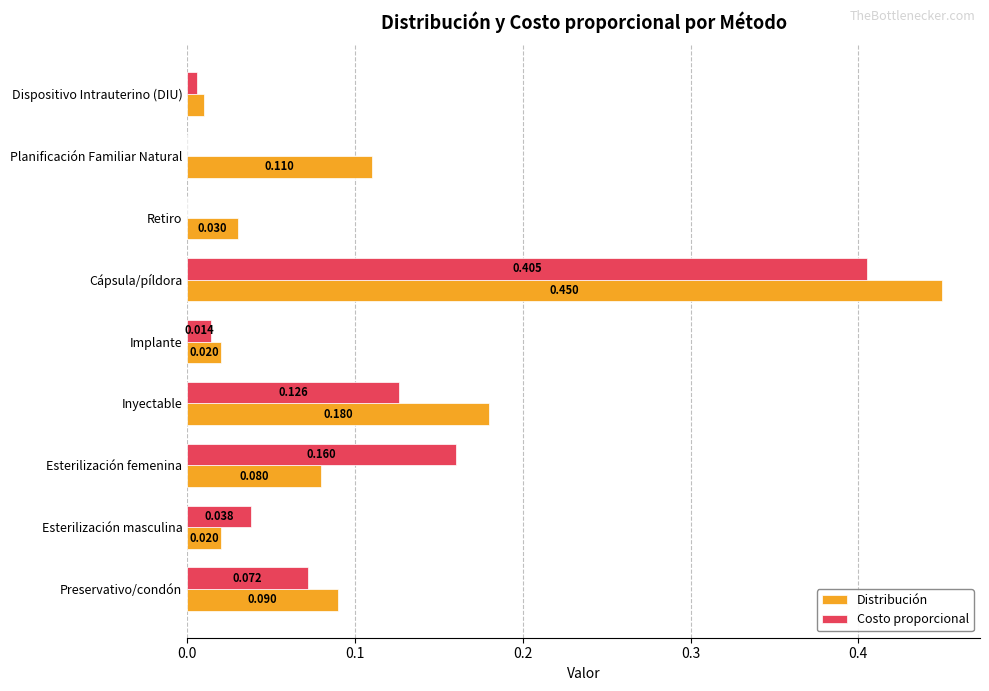

At which category is the sum across all series the highest?

Cápsula/píldora